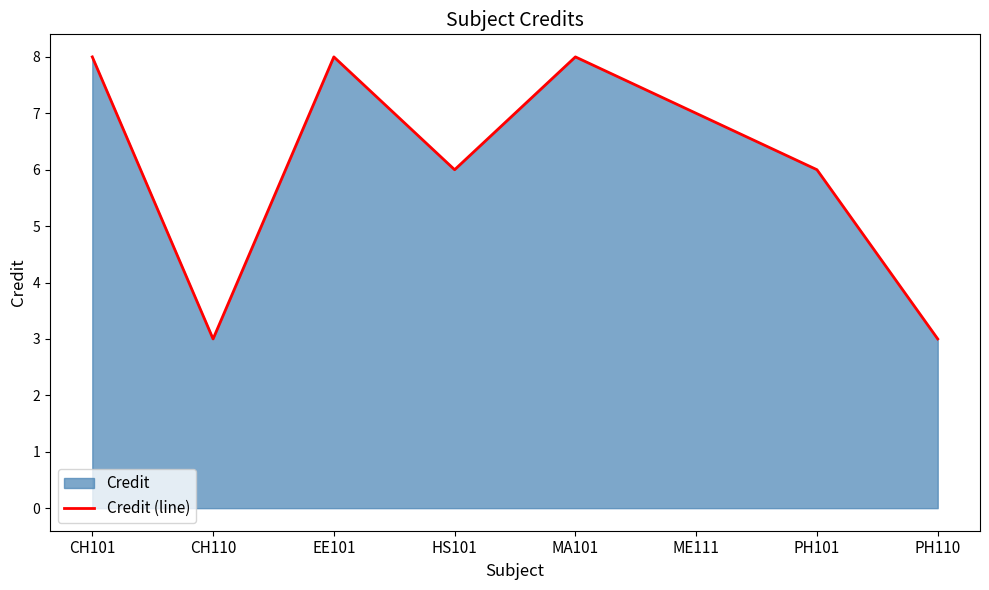

What is the ratio of the value at EE101 to the value at PH110?

2.7